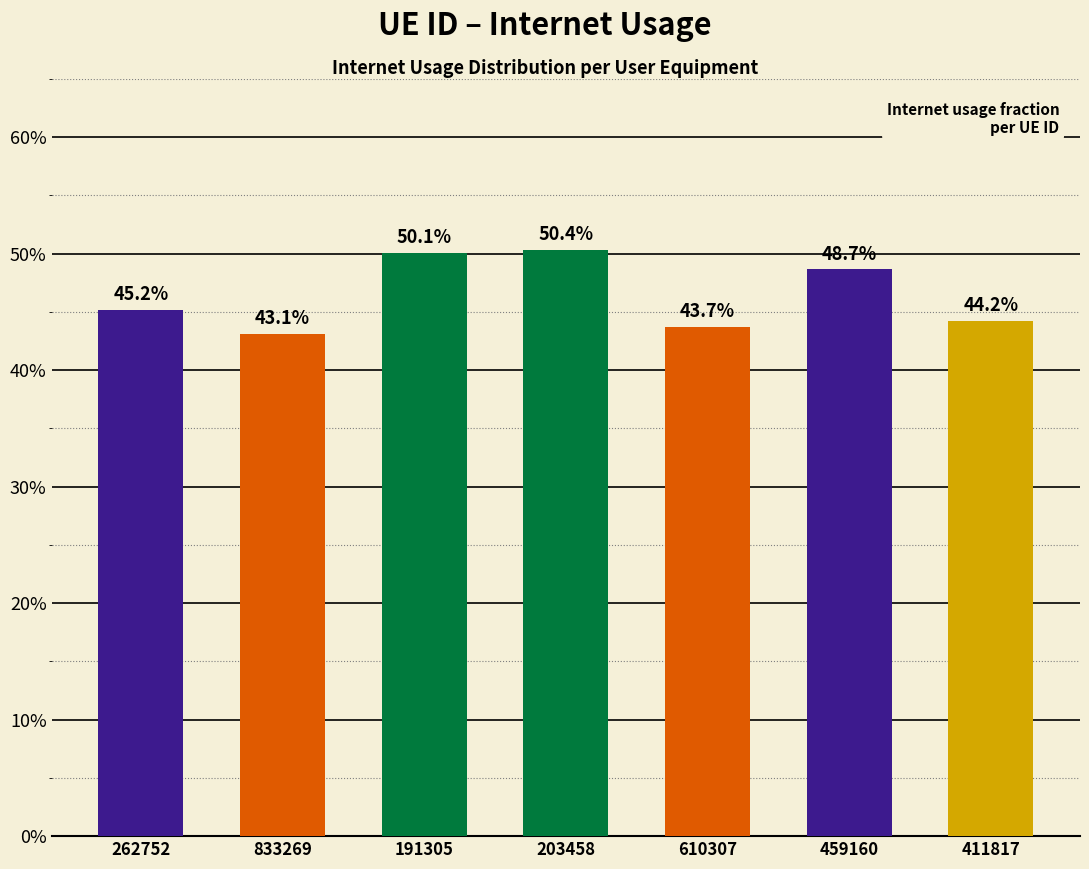

What is the minimum value shown in the chart?

0.4